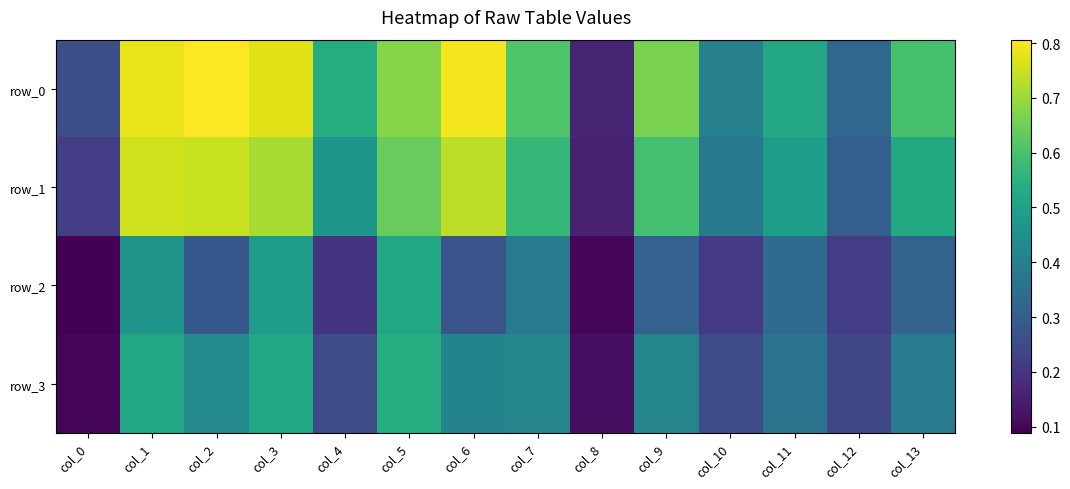

At which category does the chart reach its peak across all series?

col_2